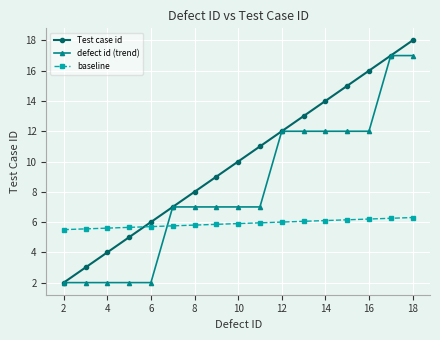

Which series has the largest total across all categories?

Test case id